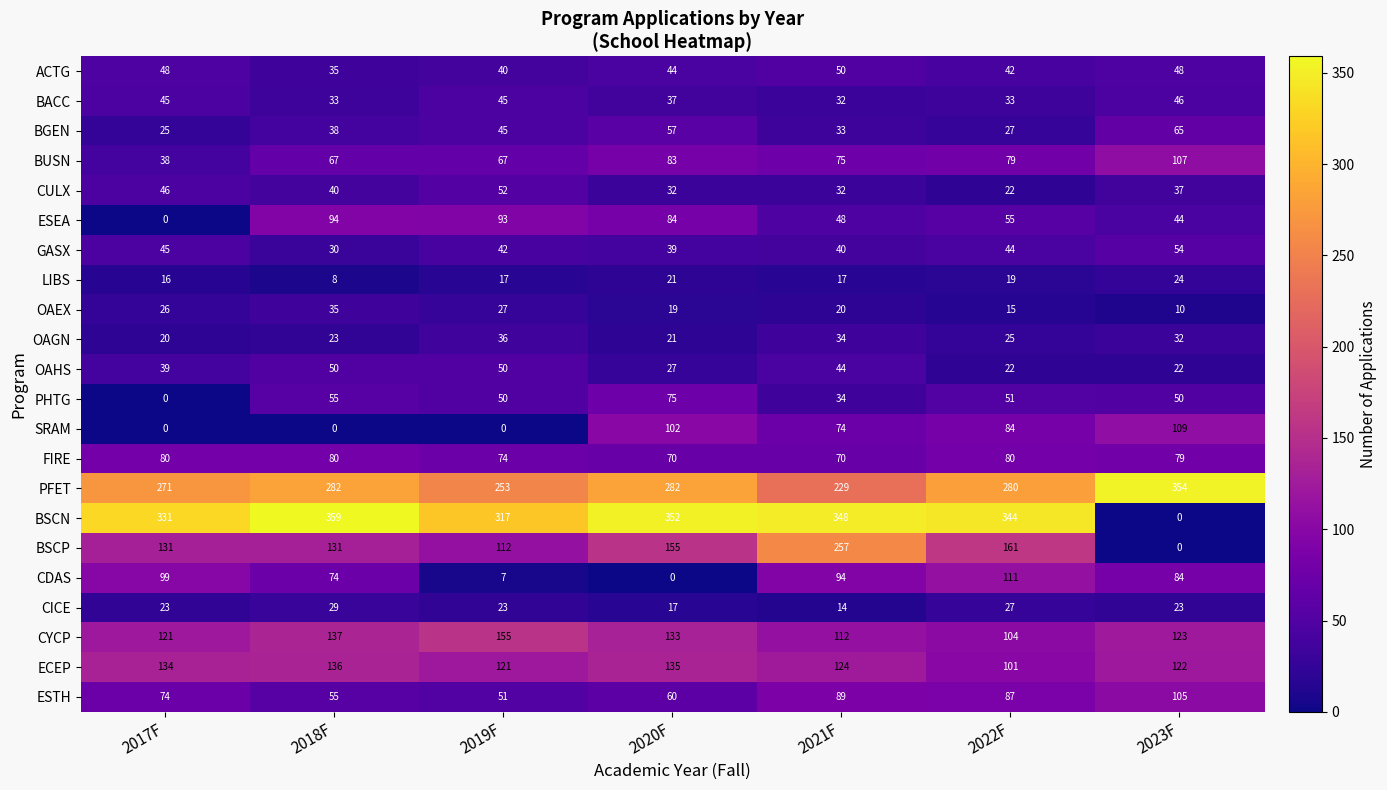

How many distinct data groups are displayed?

22